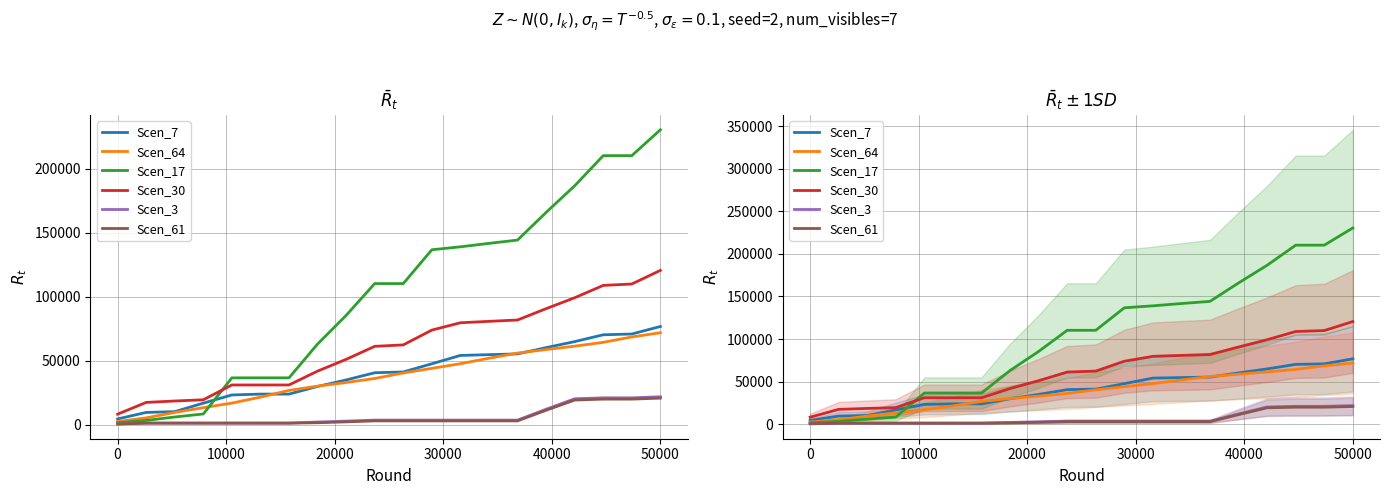

True or false: Scen_61 has more than 1 interior local peaks.

False